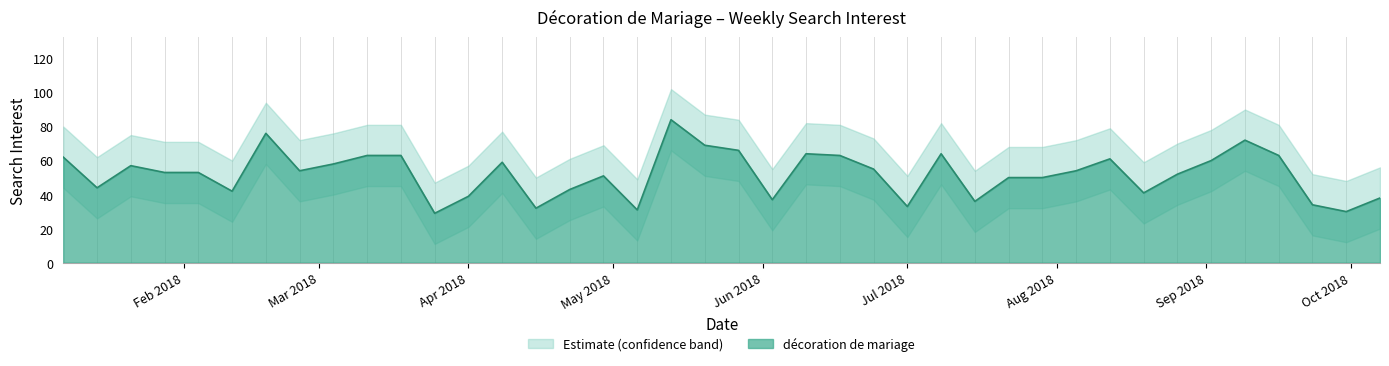

What is the lowest value of the décoration de mariage series?

29